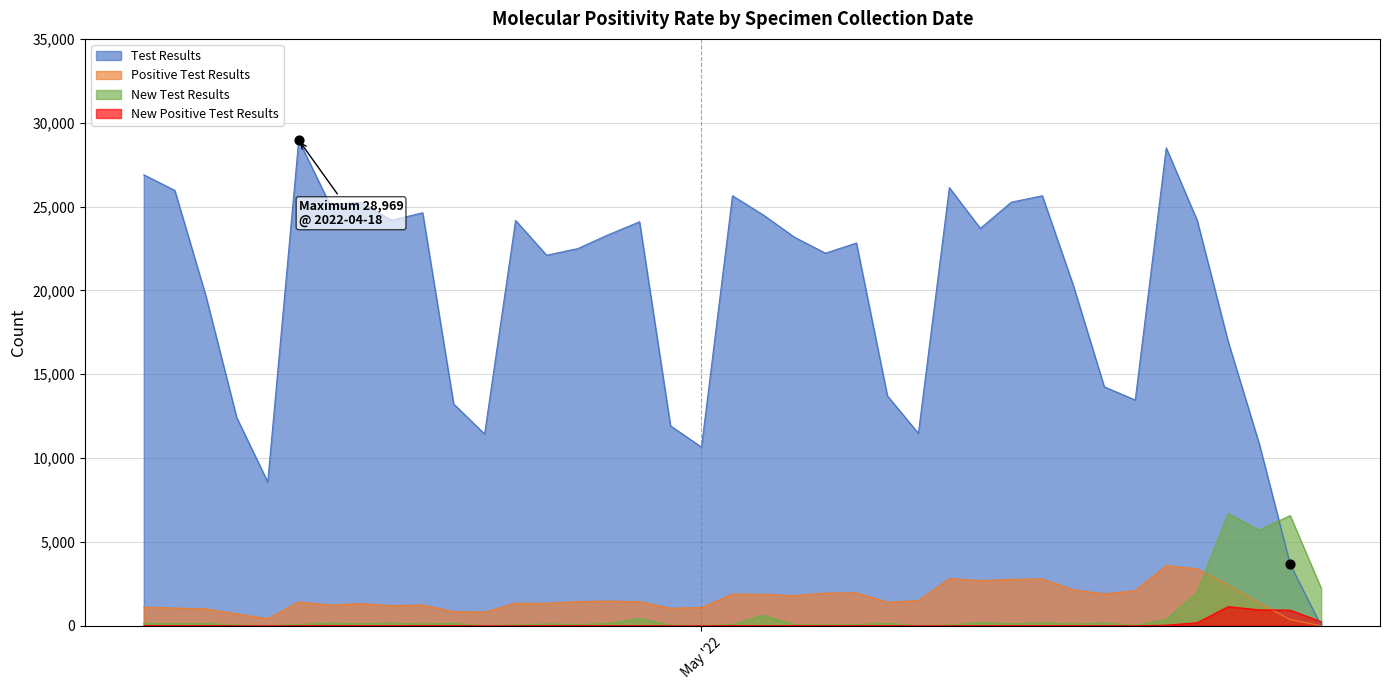

Which series has the widest spread of Y values?

Test Results